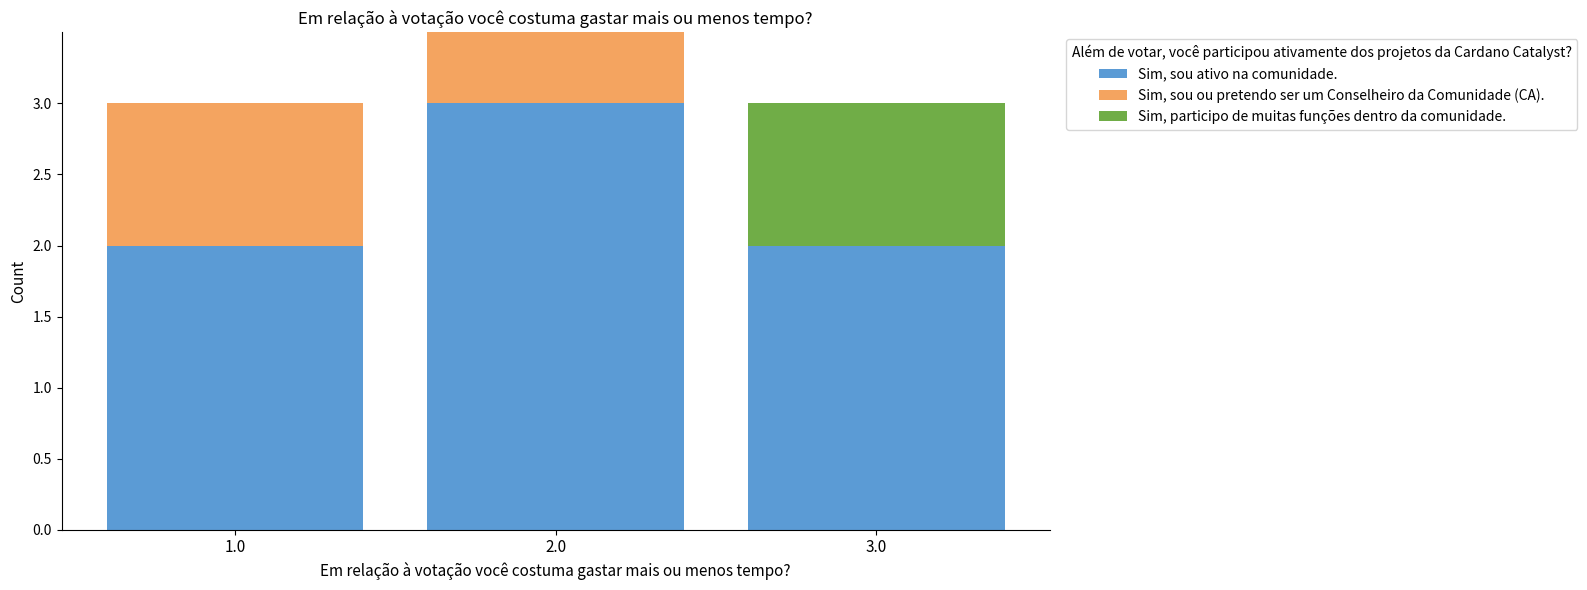

What is the greatest value displayed?

3